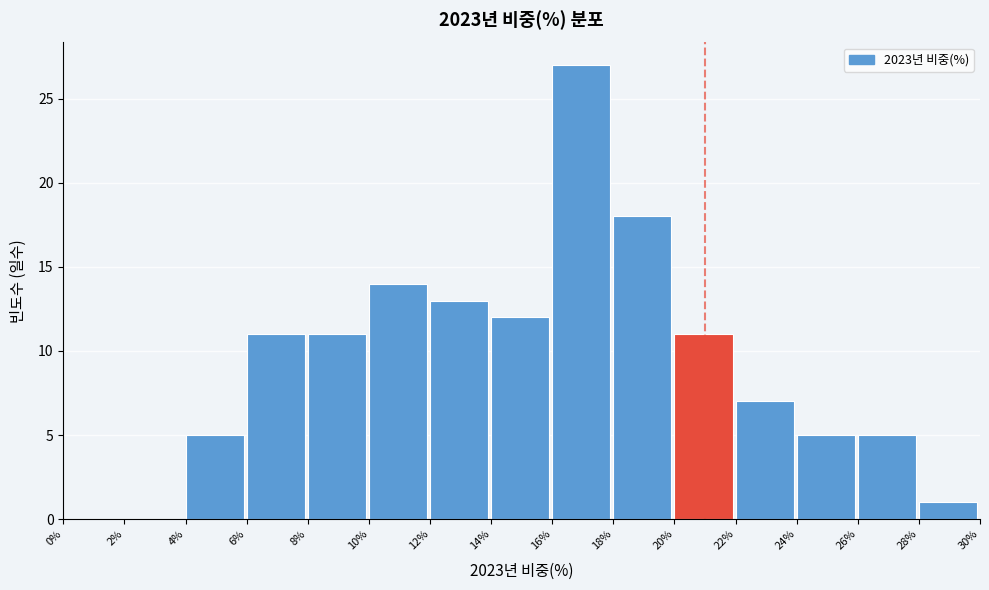

Reading left to right, list every bar in this chart as the range it spans on the x-axis followed by its height. The values are not printed on the chart, so give them approximately, as read against the axis.

0% to 2%: 0
2% to 4%: 0
4% to 6%: 5
6% to 8%: 11
8% to 10%: 11
10% to 12%: 14
12% to 14%: 13
14% to 16%: 12
16% to 18%: 27
18% to 20%: 18
20% to 22%: 11
22% to 24%: 7
24% to 26%: 5
26% to 28%: 5
28% to 30%: 1